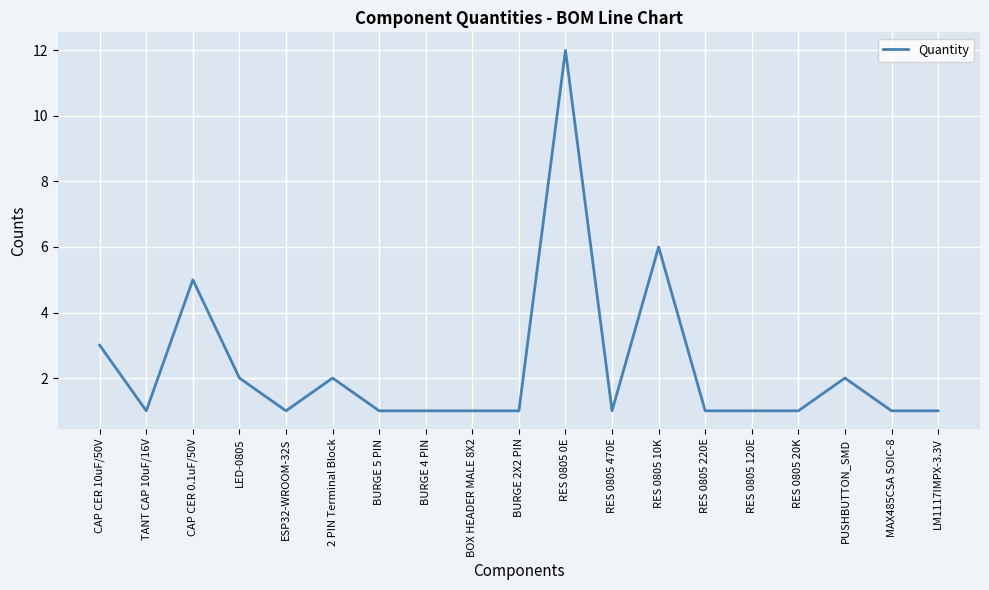

What is the sum of all values?

44